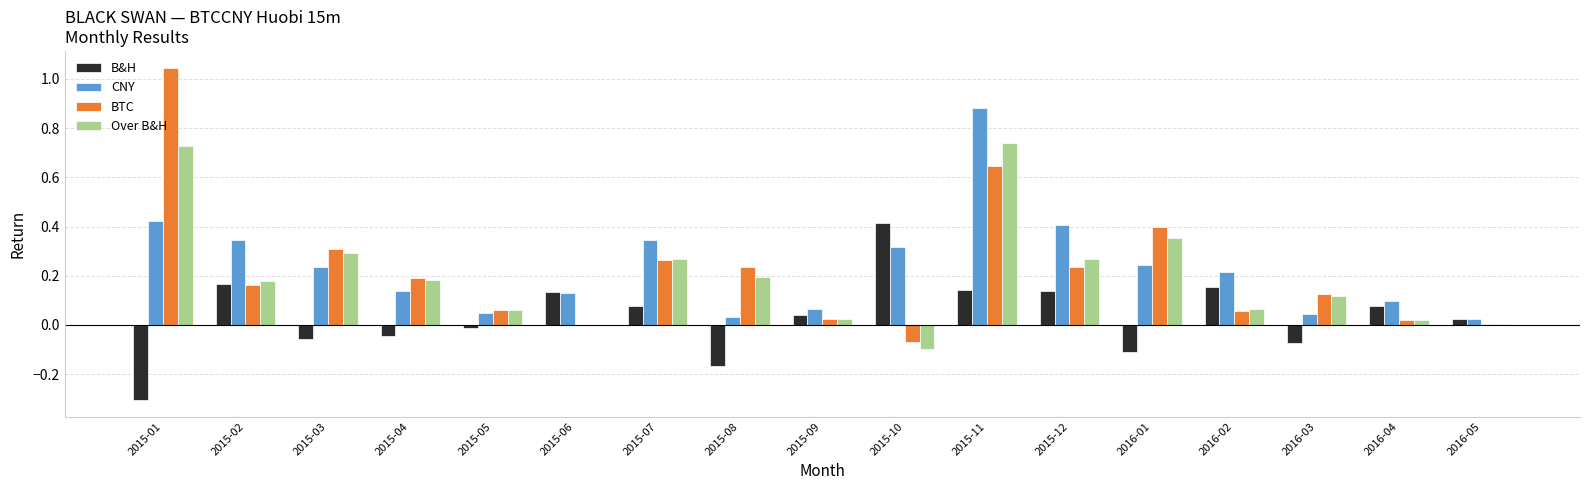

Are the bars horizontal?

No